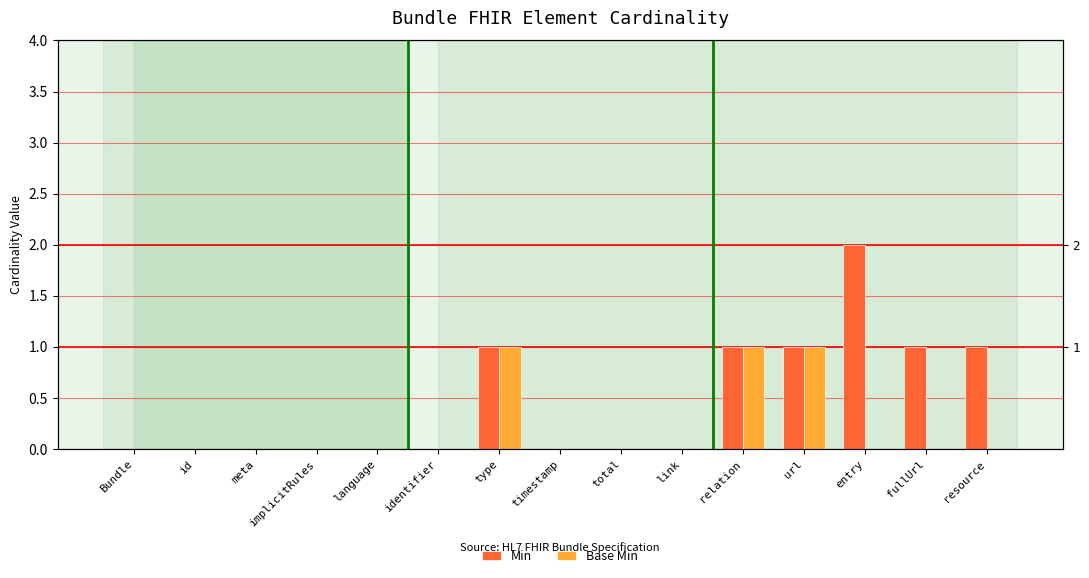

Reading right to left, list all the values displayed in this chart.

Min: resource=1	fullUrl=1	entry=2	url=1	relation=1	link=0	total=0	timestamp=0	type=1	identifier=0	language=0	implicitRules=0	meta=0	id=0	Bundle=0
Base Min: resource=0	fullUrl=0	entry=0	url=1	relation=1	link=0	total=0	timestamp=0	type=1	identifier=0	language=0	implicitRules=0	meta=0	id=0	Bundle=0